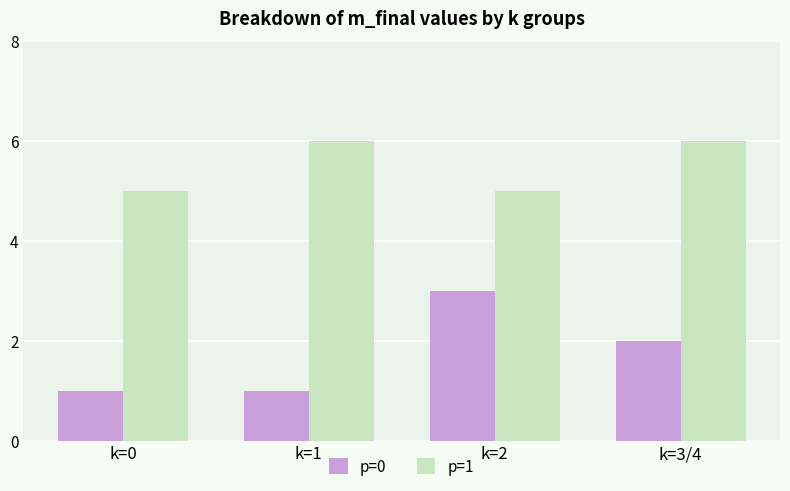

Reading left to right, what are all the values shown in this chart?

p=0: 1	1	3	2
p=1: 5	6	5	6